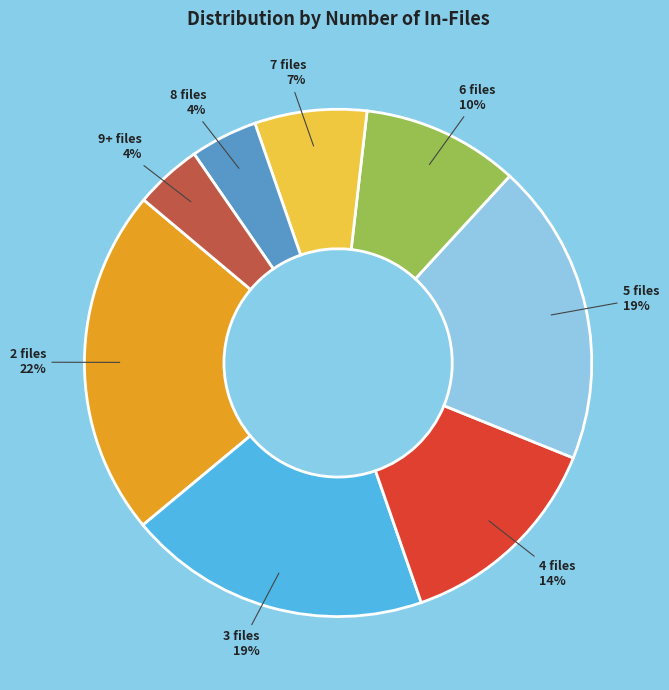

Combined, do 3 files and 4 files account for over 50%?

No